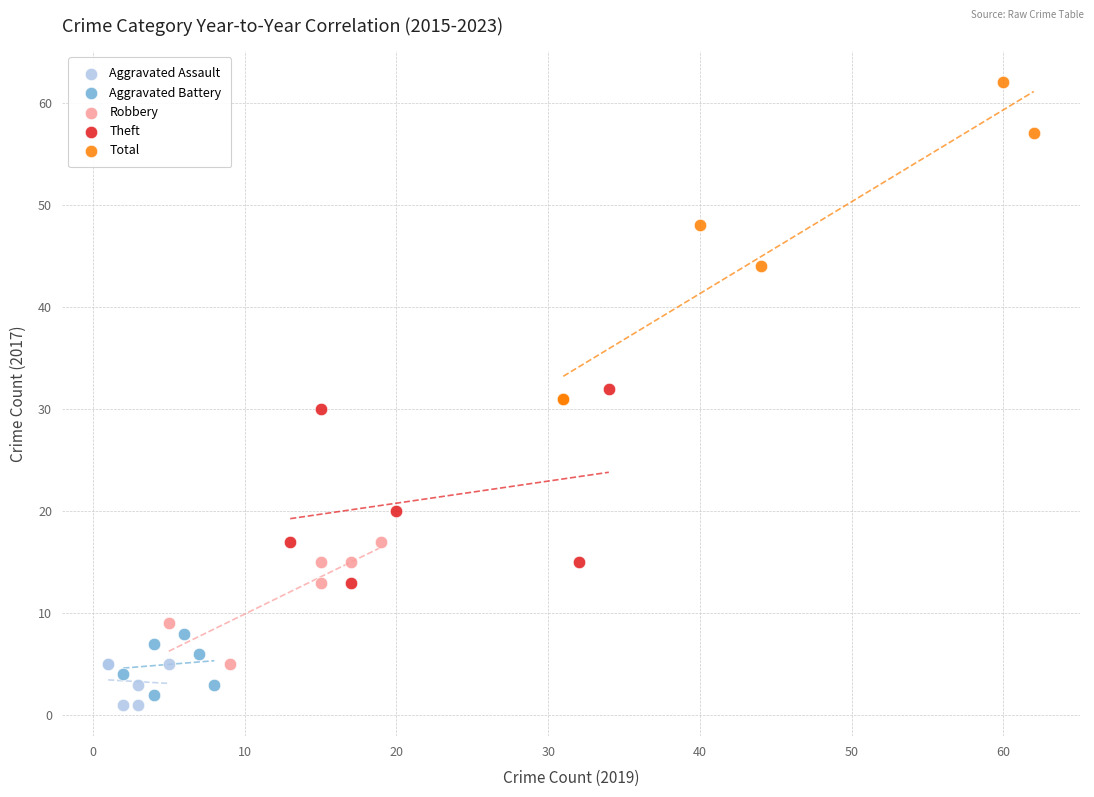

Which series reaches the maximum Y coordinate?

Total